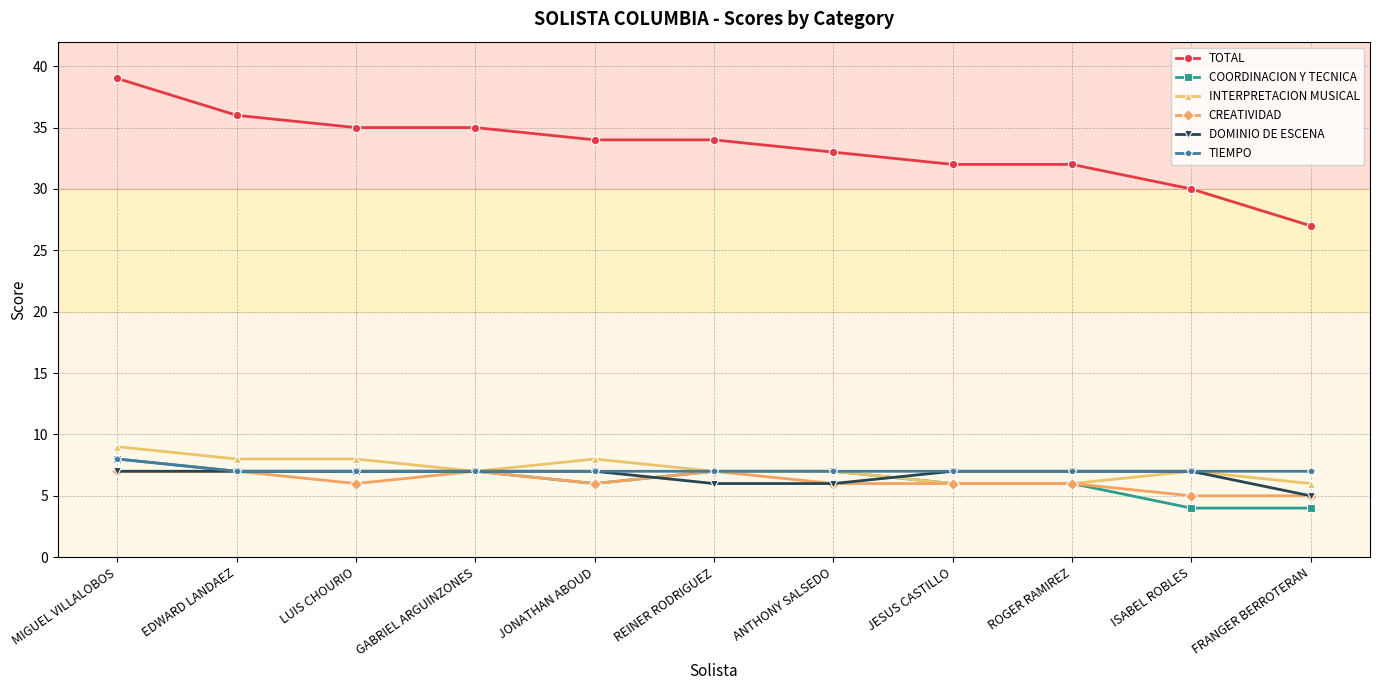

What is the difference between the highest and lowest values at JONATHAN ABOUD?

28